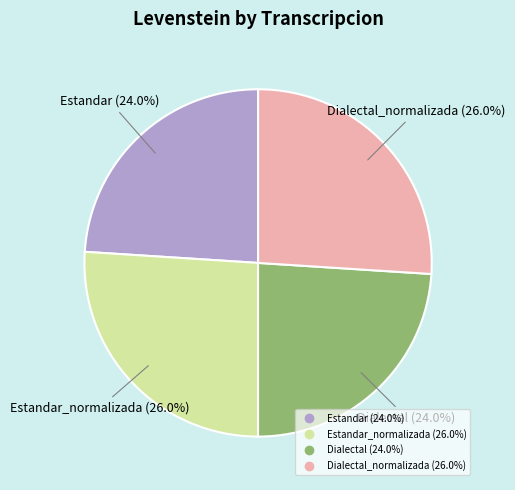

Is there any slice that represents more than half of the pie?

No